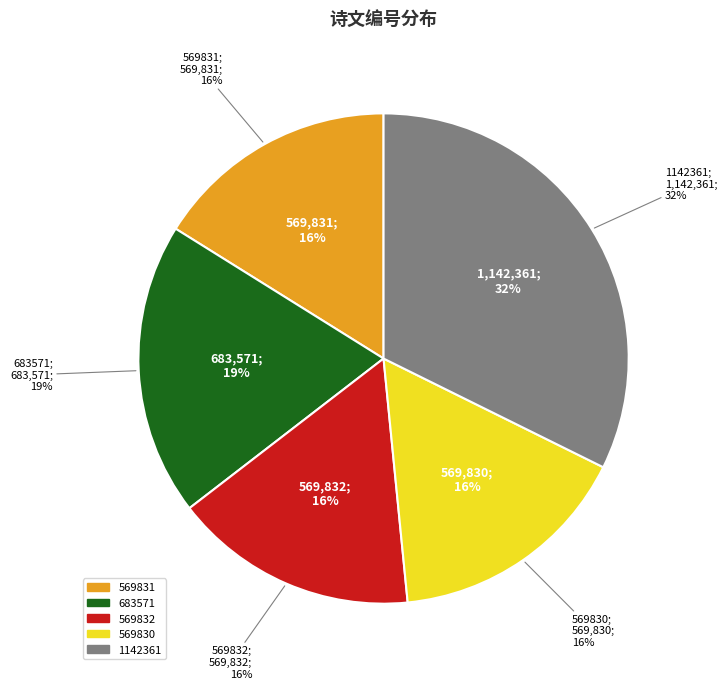

Is it true that 569830 is 24% of the pie?

False